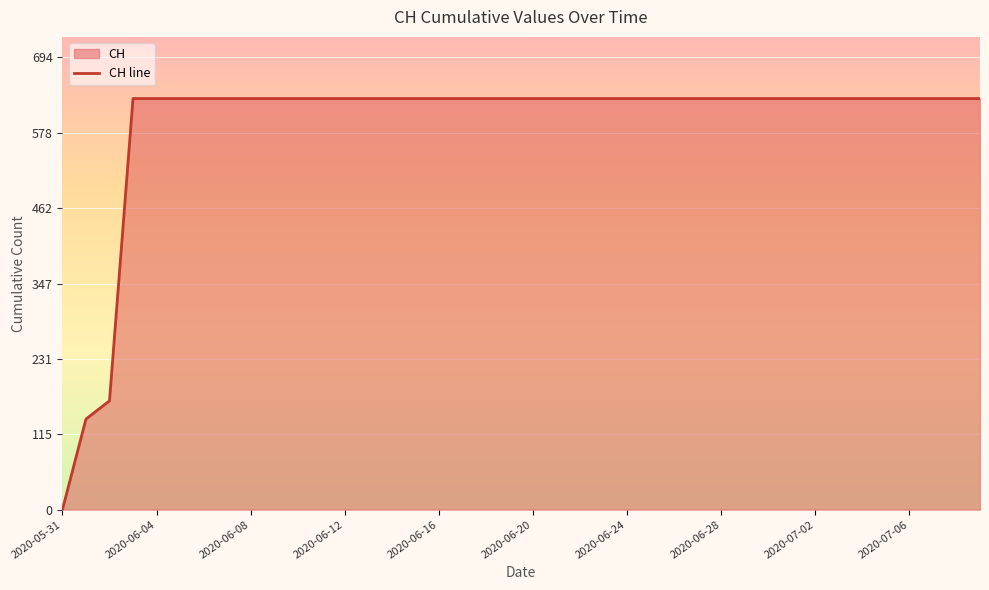

What is the greatest value displayed?

631